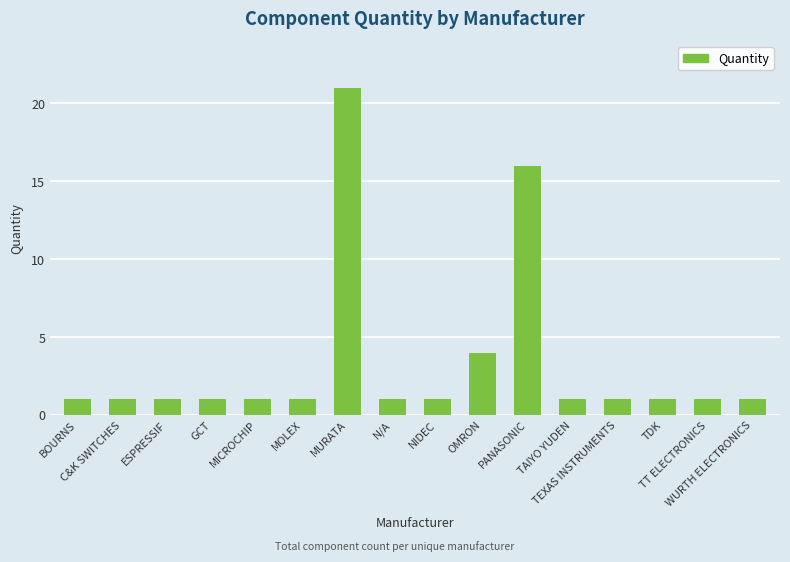

What is the maximum value shown in the chart?

21